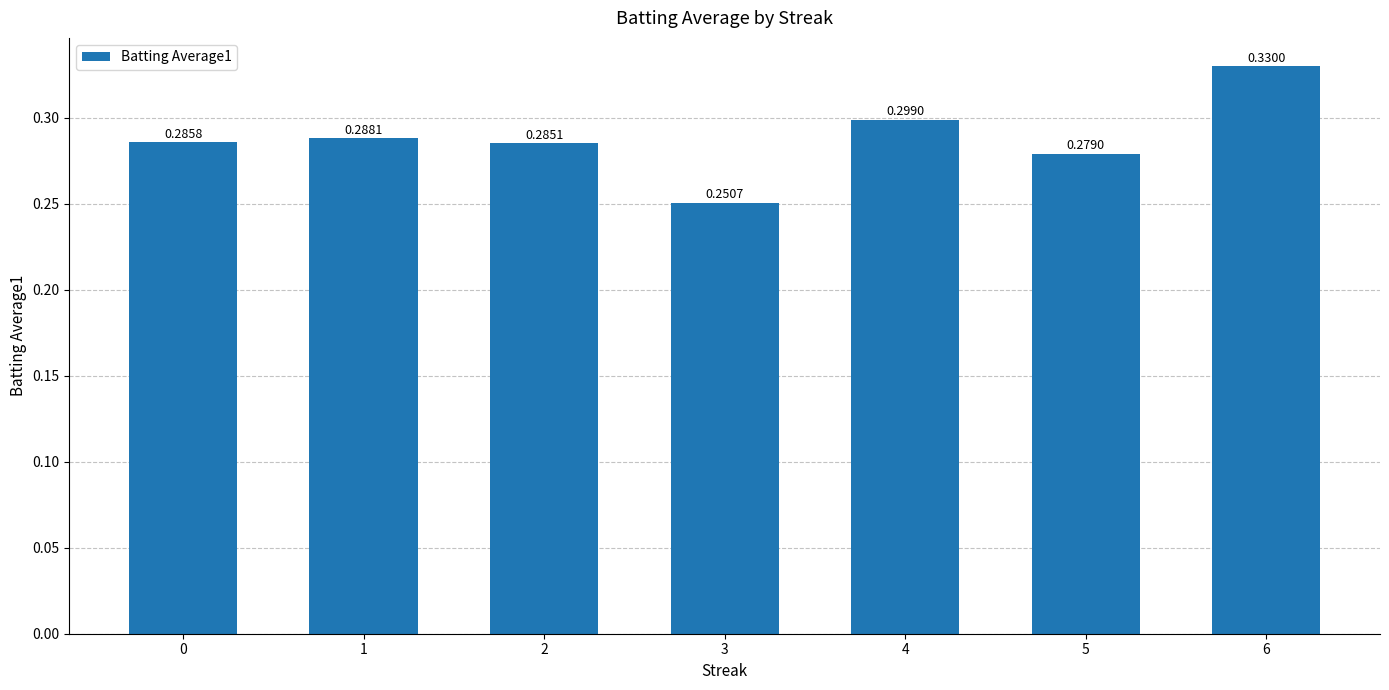

Which has a higher value, 2 or 4?

4